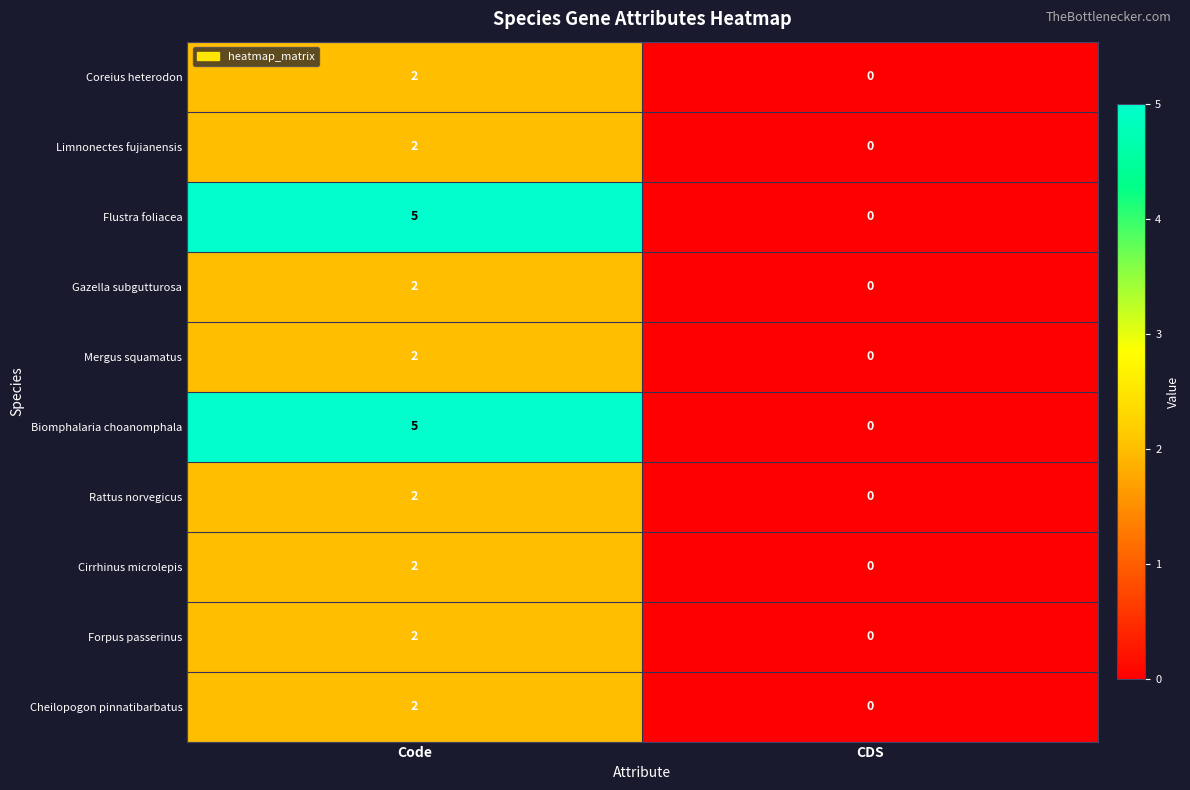

Reading left to right, what are all the values shown in this chart?

Coreius heterodon: 2	0
Limnonectes fujianensis: 2	0
Flustra foliacea: 5	0
Gazella subgutturosa: 2	0
Mergus squamatus: 2	0
Biomphalaria choanomphala: 5	0
Rattus norvegicus: 2	0
Cirrhinus microlepis: 2	0
Forpus passerinus: 2	0
Cheilopogon pinnatibarbatus: 2	0